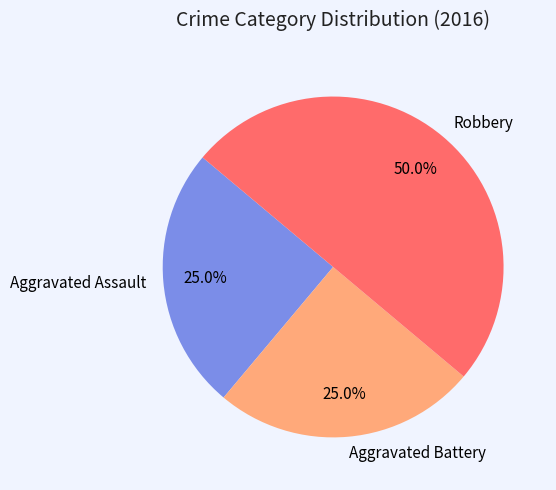

To the nearest percent, what is the average slice percentage?

33%